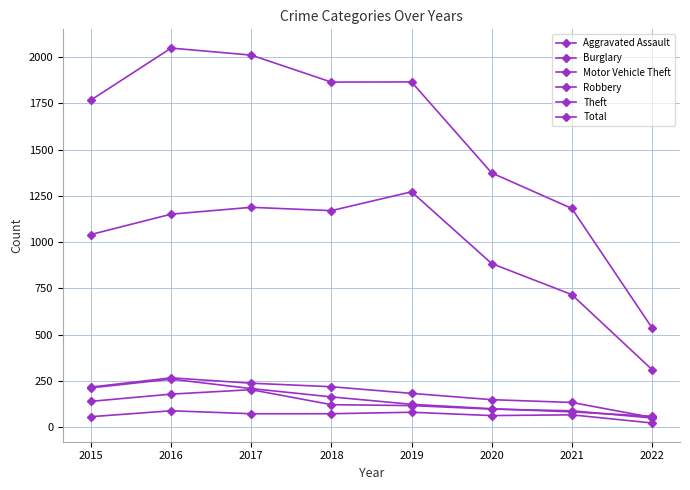

What is the average value of the Robbery series?

124